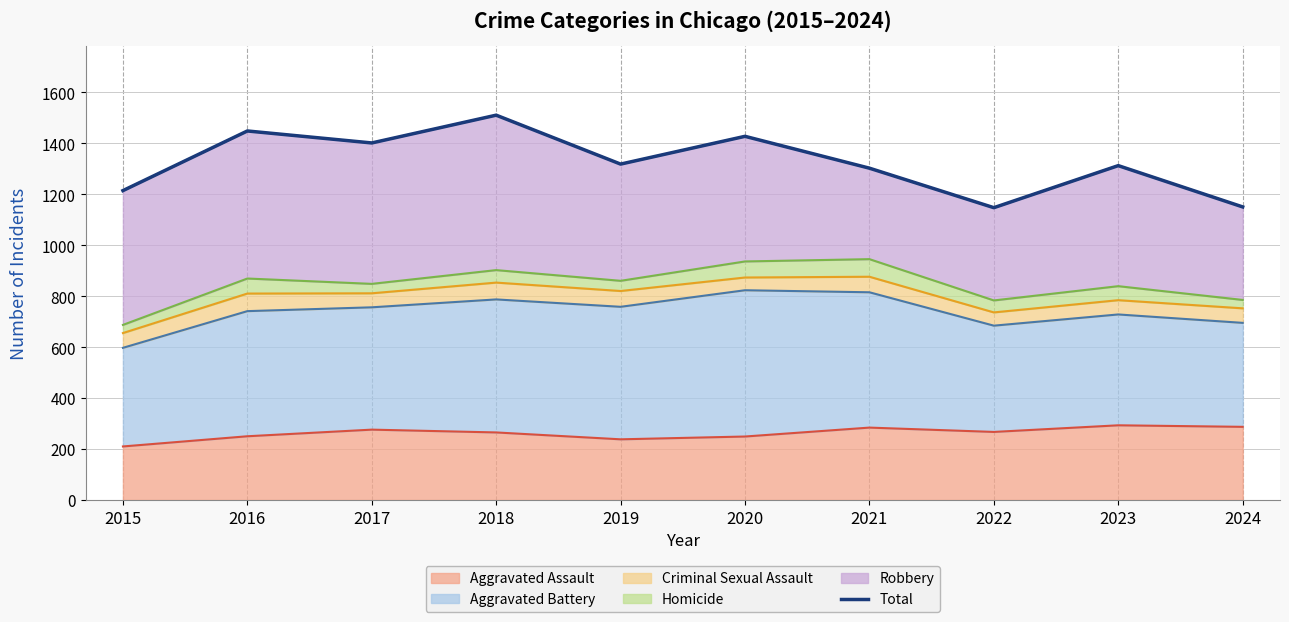

Where does the data first go above 1318?

2016